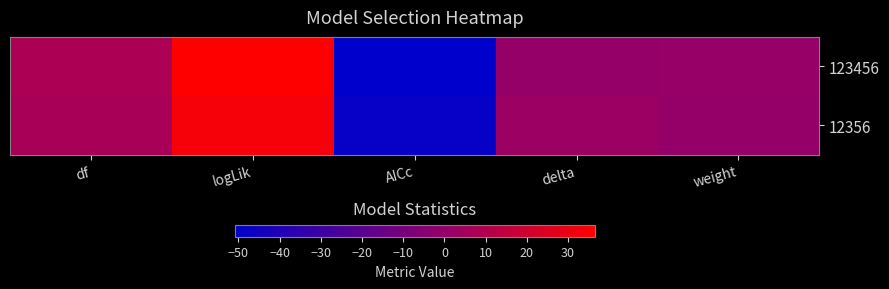

Rank the series by their average value, from highest to lowest.

12356, 123456